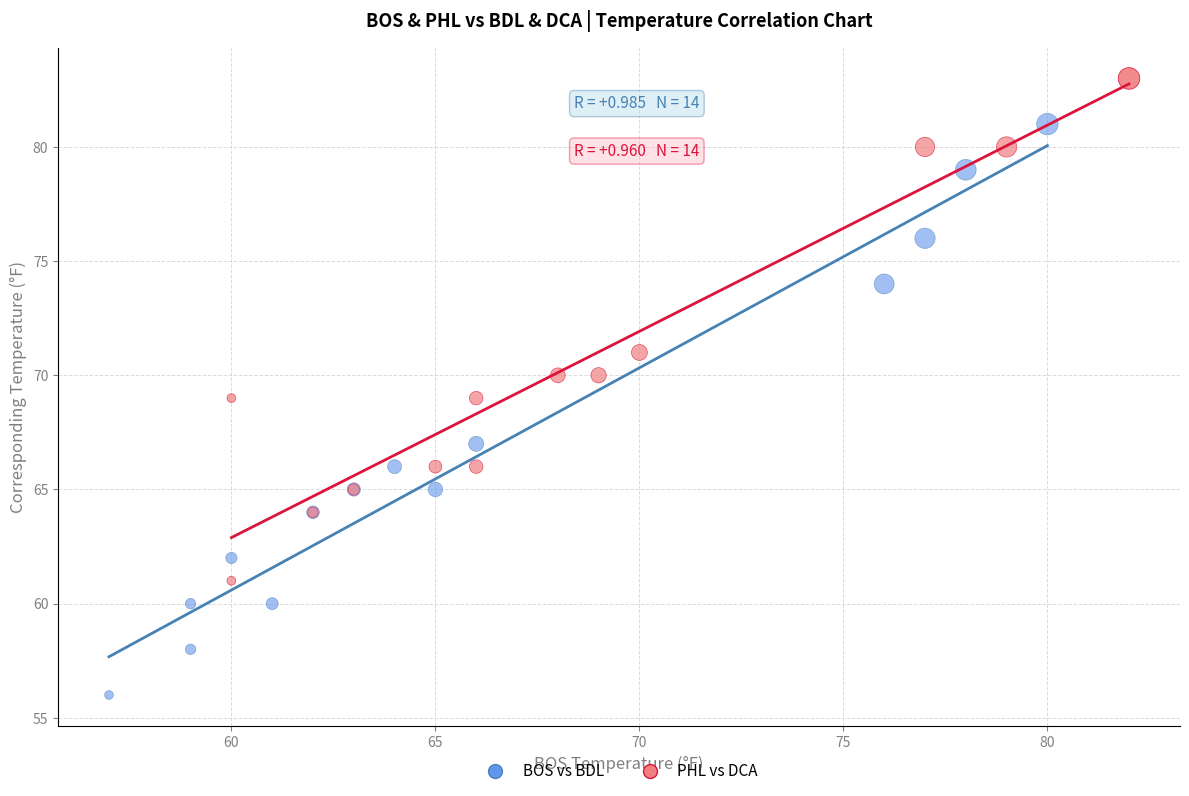

Which series reaches the maximum Y coordinate?

PHL vs DCA